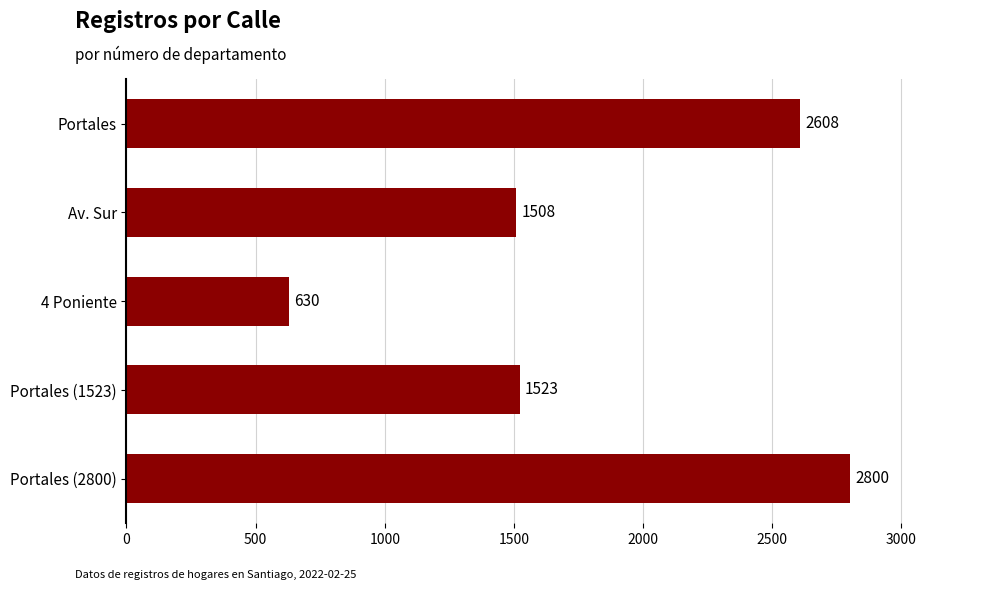

How many data points are less than 1523?

2